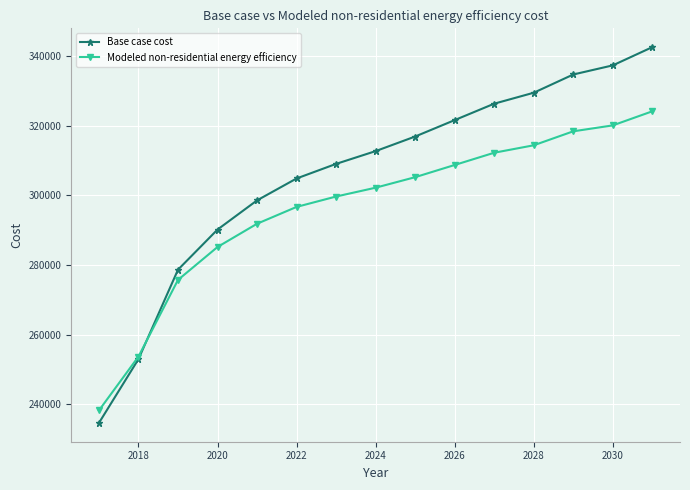

What is the difference between the second highest and second lowest values in the Base case cost series?

84380.7